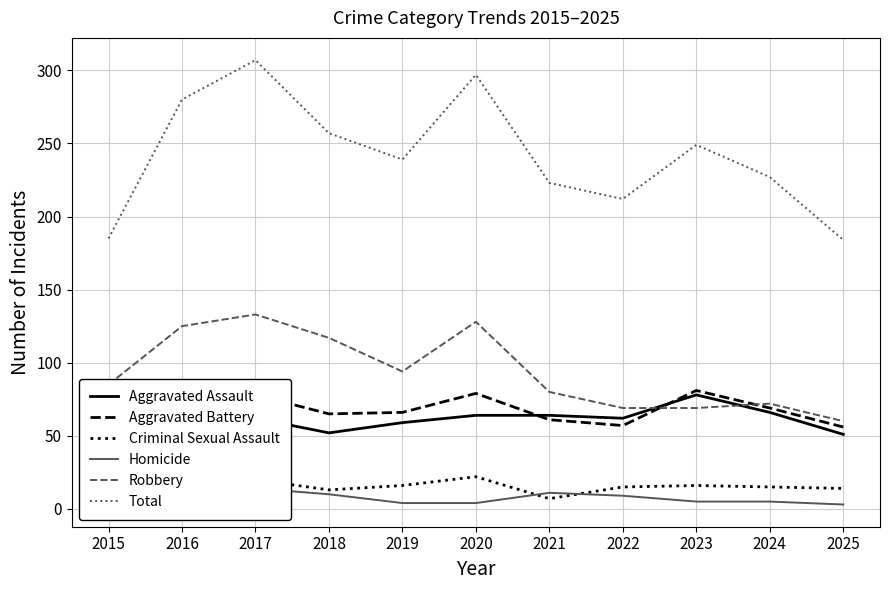

What is the difference between the second highest and second lowest values in the Criminal Sexual Assault series?

7